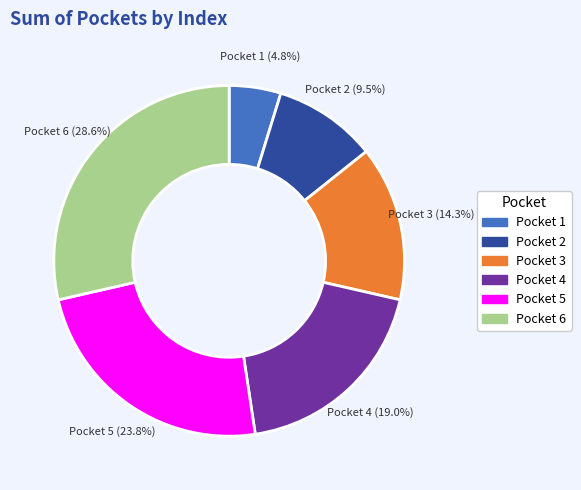

To the nearest percent, what is the difference between the largest and smallest slice percentages?

24%